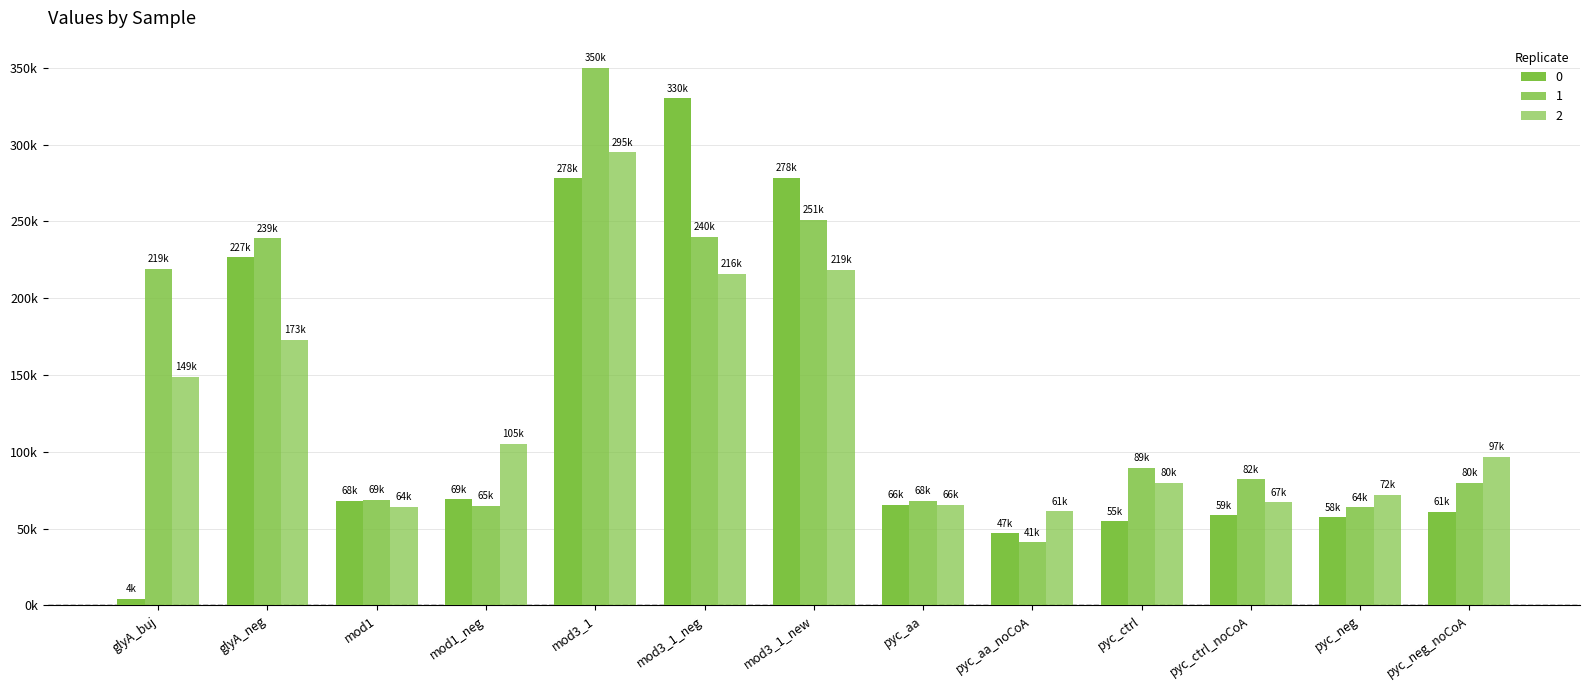

Are the bars horizontal?

No